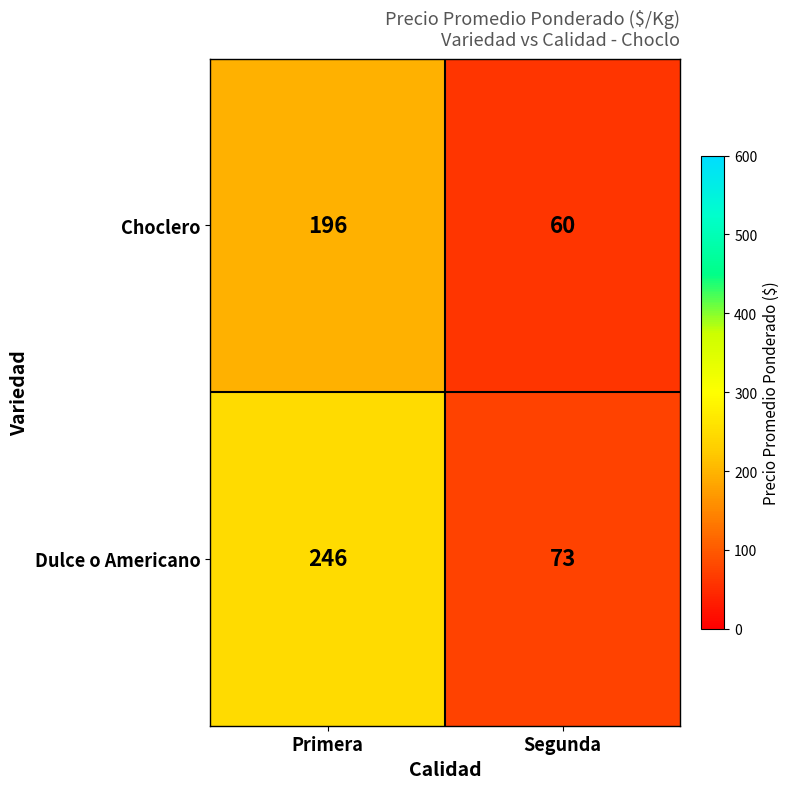

At Primera, list the series in order from largest to smallest.

Dulce o Americano, Choclero